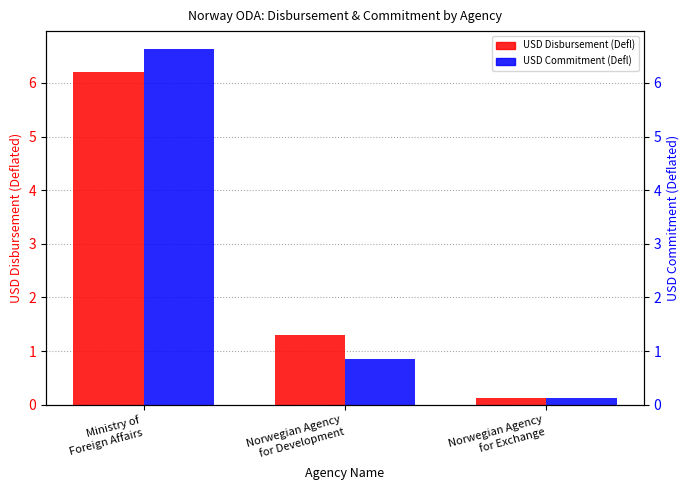

Reading left to right, what are all the values shown in this chart?

USD Disbursement (Defl): 6.2	1.3	0.1
USD Commitment (Defl): 6.6	0.8	0.1